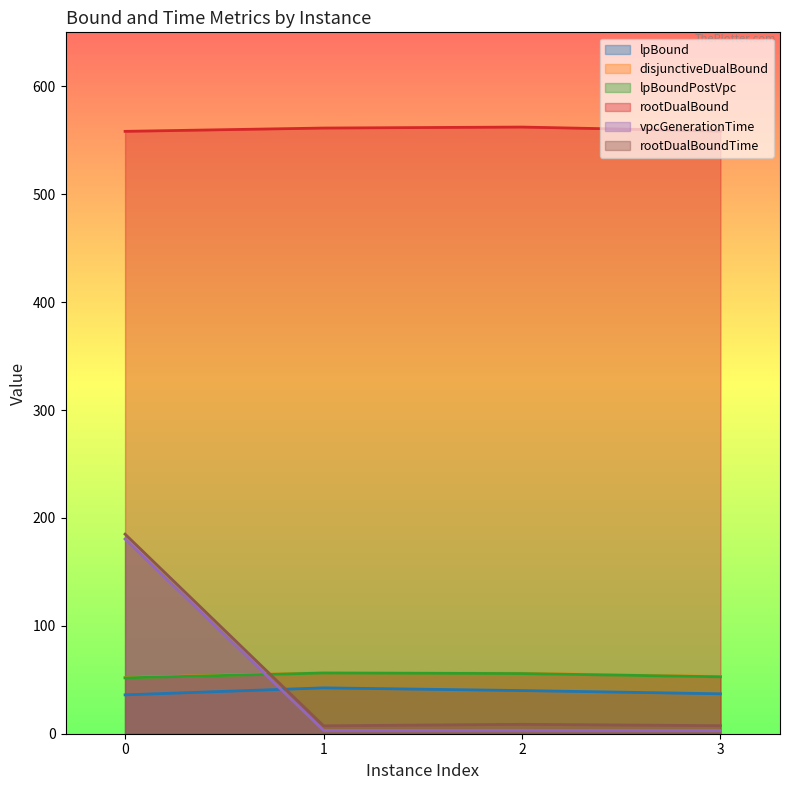

True or false: rootDualBound and lpBoundPostVpc intersect in this chart.

False